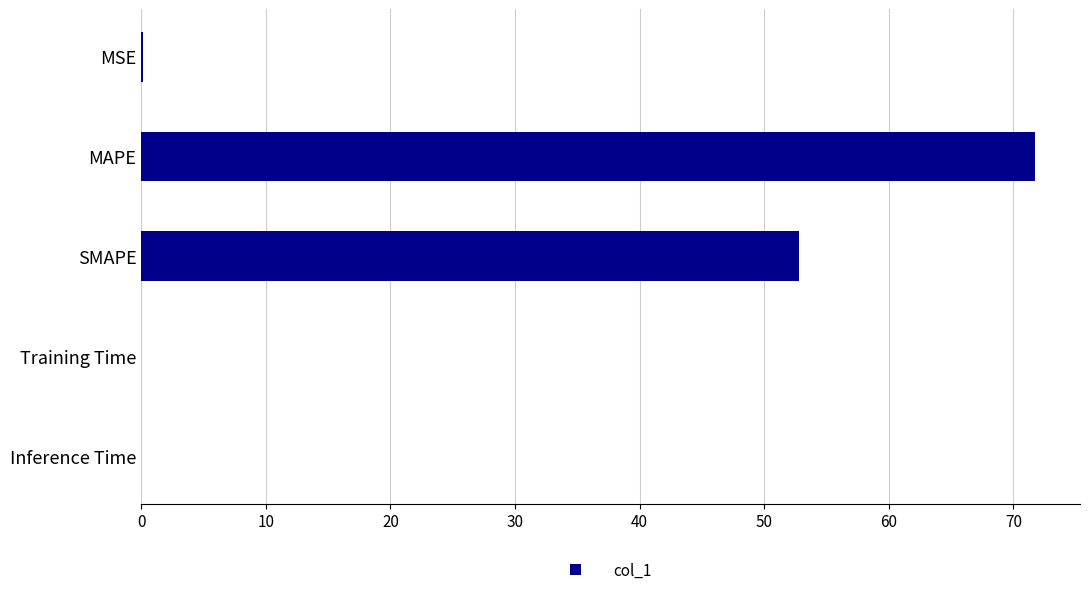

What is the maximum value shown in the chart?

71.8